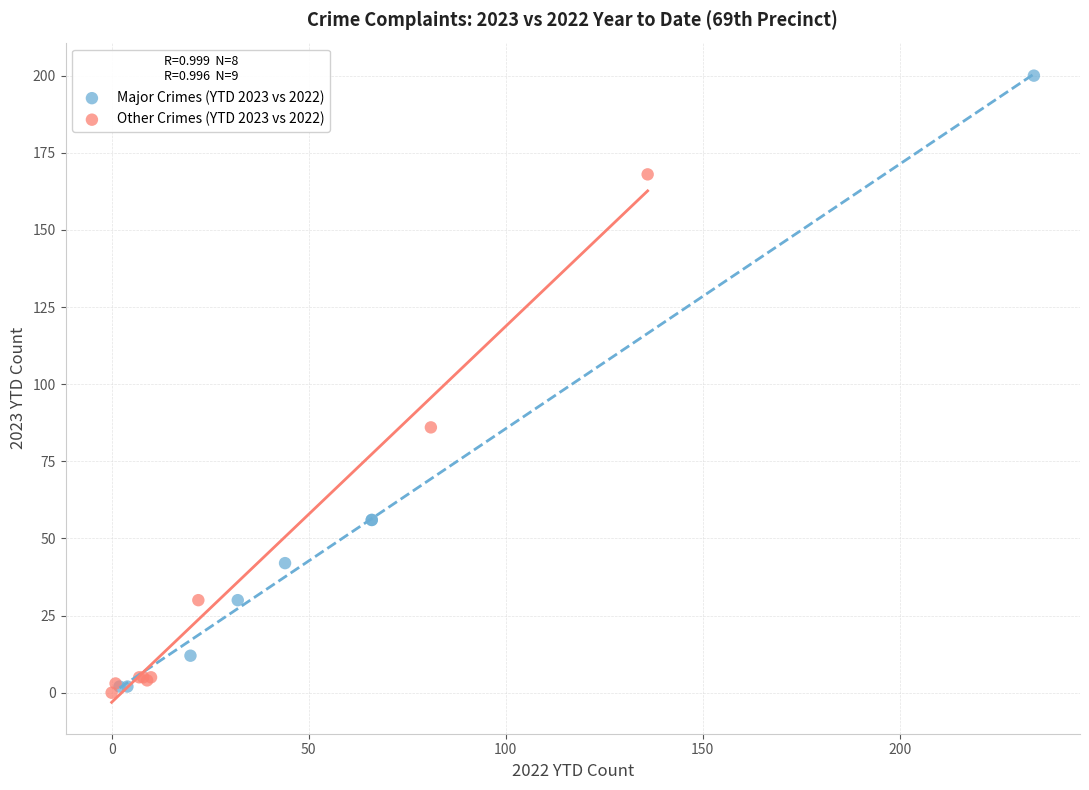

Which series has the largest Y range (max minus min)?

Major Crimes (YTD 2023 vs 2022)